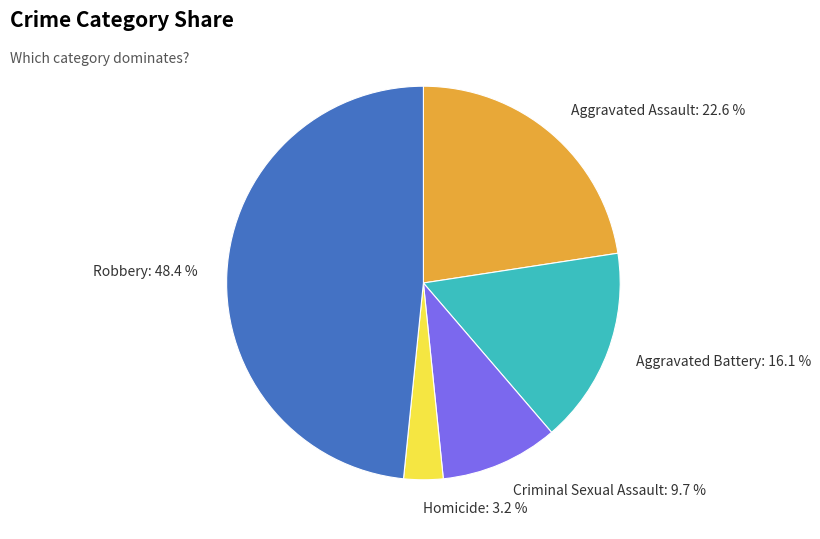

Do Criminal Sexual Assault and Robbery together represent more than half of the pie?

Yes